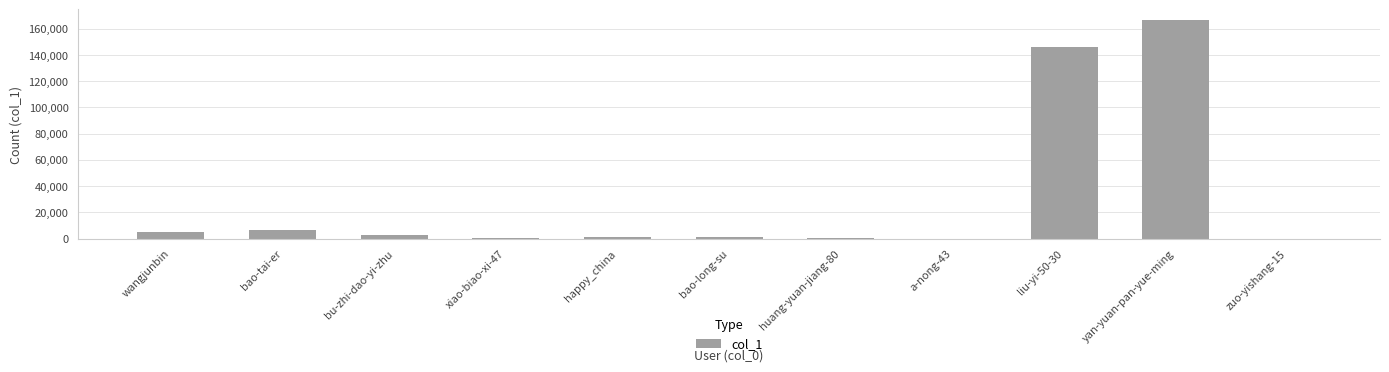

The chart shows a value of 4795 at wangjunbin. True or false?

True